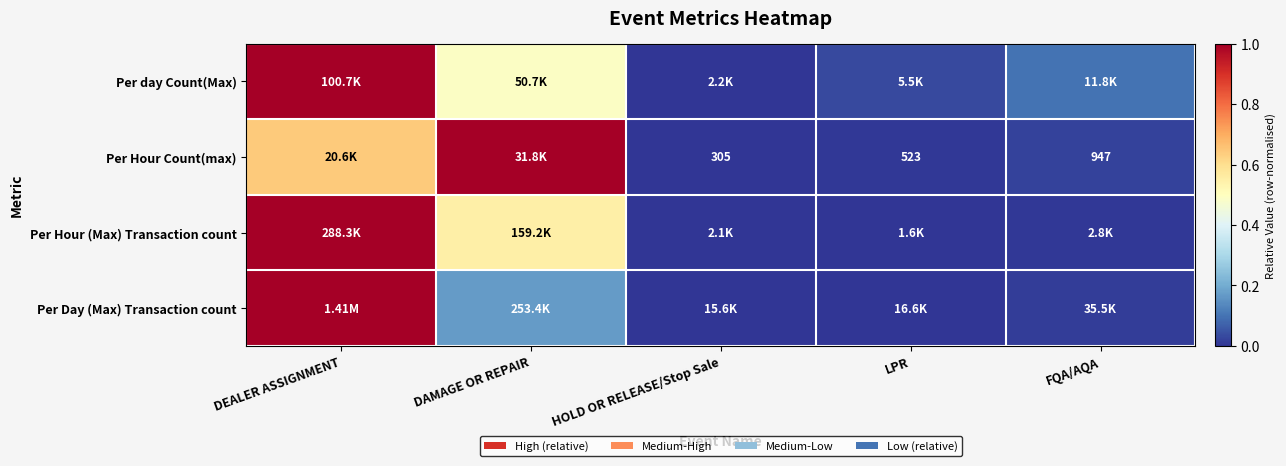

Count the number of categories in the chart.

5